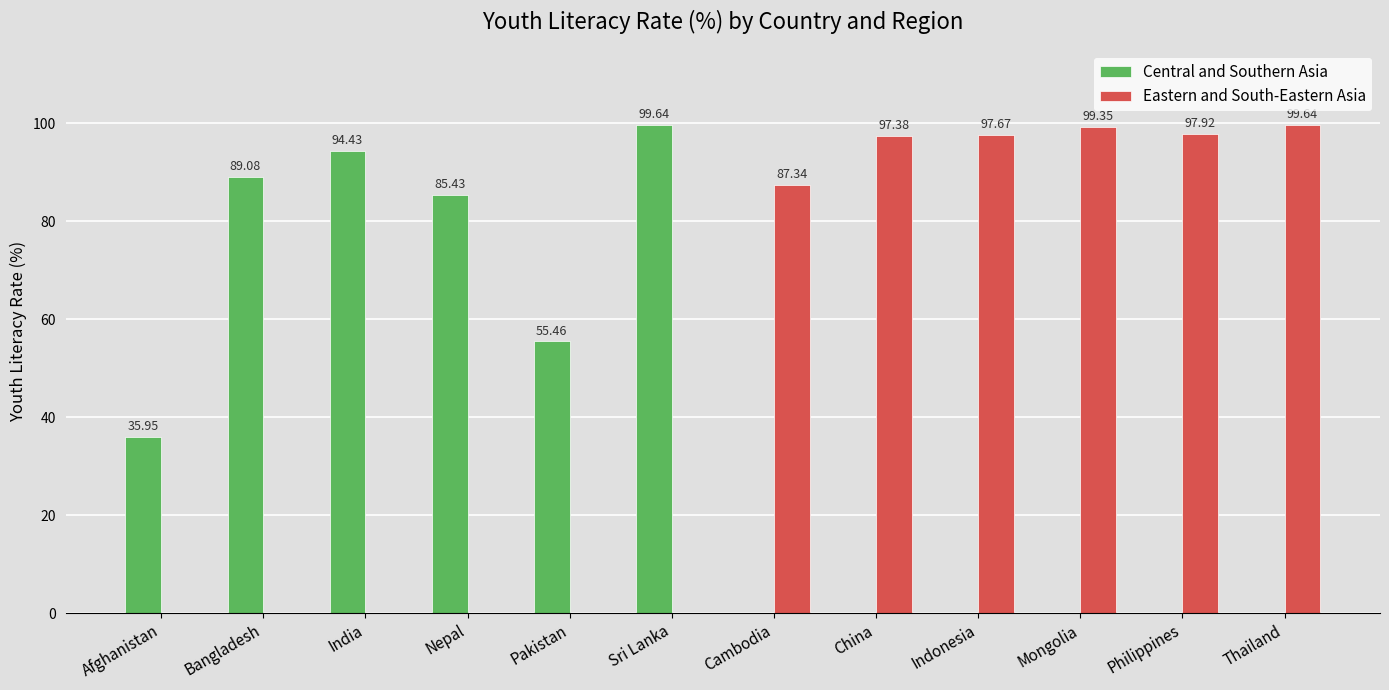

Which series changed the most between Philippines and Thailand?

Eastern and South-Eastern Asia